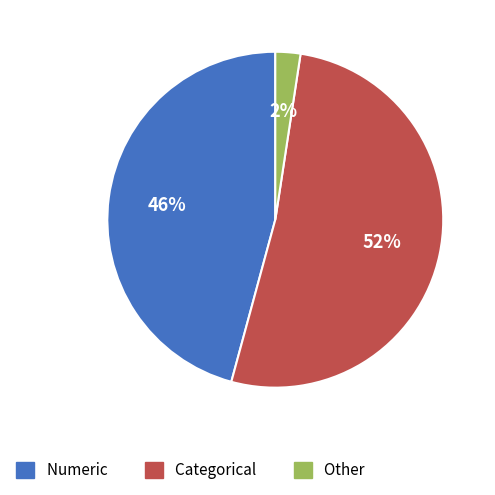

To the nearest percent, what is the average slice percentage?

33%